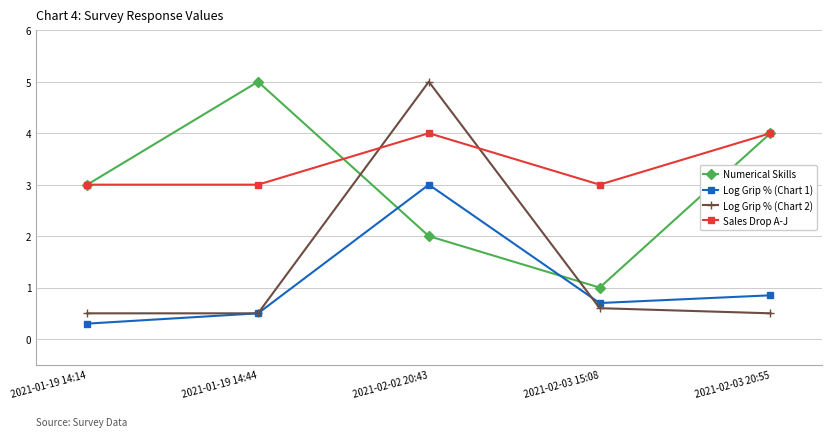

After their last crossing, which series has the higher values: Sales Drop A-J or Log Grip % (Chart 2)?

Sales Drop A-J